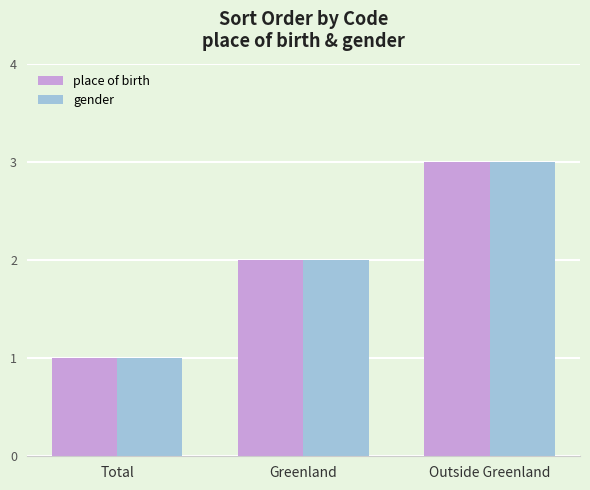

What is the label of the 3rd bar from the right?

Total